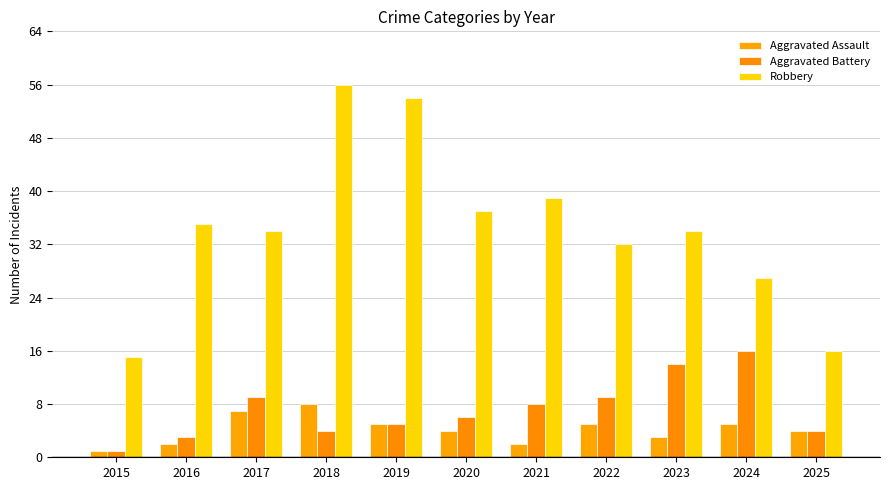

Reading left to right, extract all data points from this chart.

Aggravated Assault: 2015=1	2016=2	2017=7	2018=8	2019=5	2020=4	2021=2	2022=5	2023=3	2024=5	2025=4
Aggravated Battery: 2015=1	2016=3	2017=9	2018=4	2019=5	2020=6	2021=8	2022=9	2023=14	2024=16	2025=4
Robbery: 2015=15	2016=35	2017=34	2018=56	2019=54	2020=37	2021=39	2022=32	2023=34	2024=27	2025=16